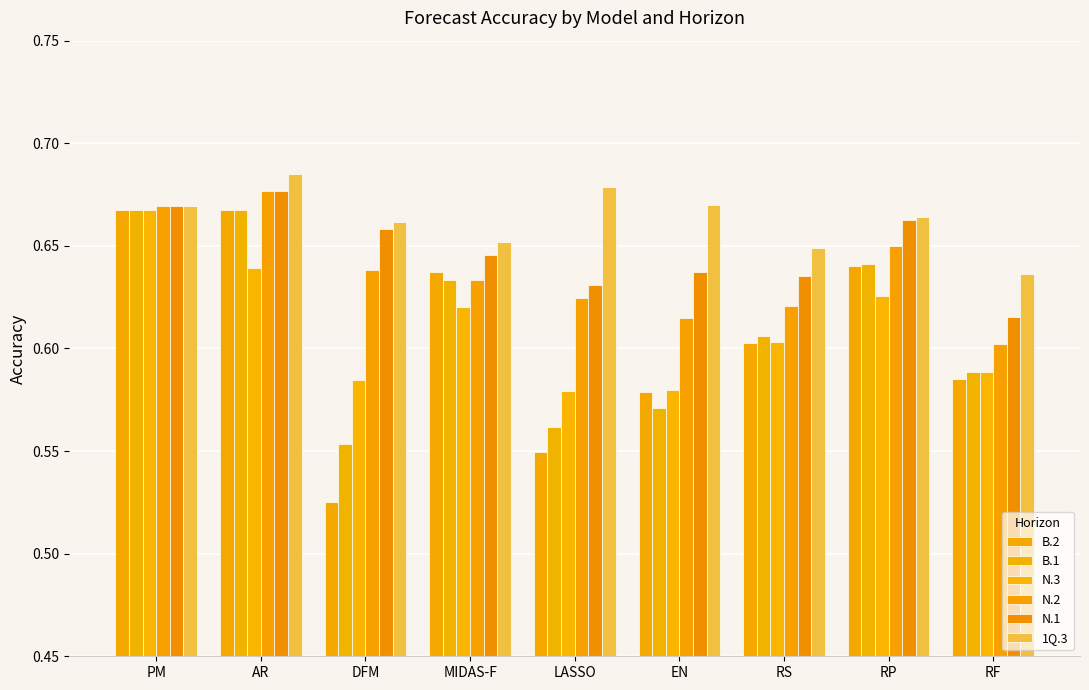

Where is N.1 nearest to the value 0?

RF